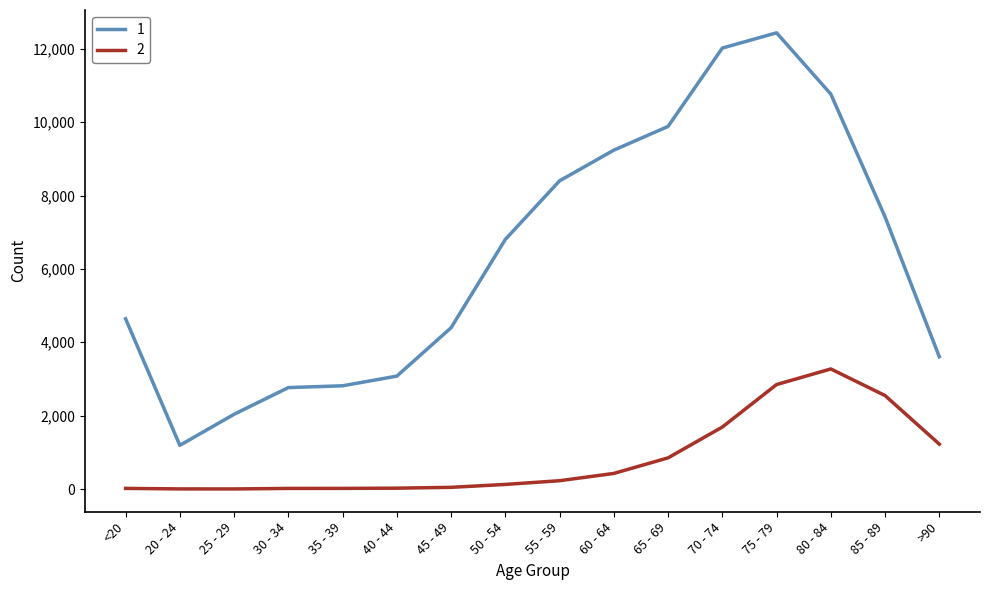

True or false: 2 and 1 cross at least once.

False